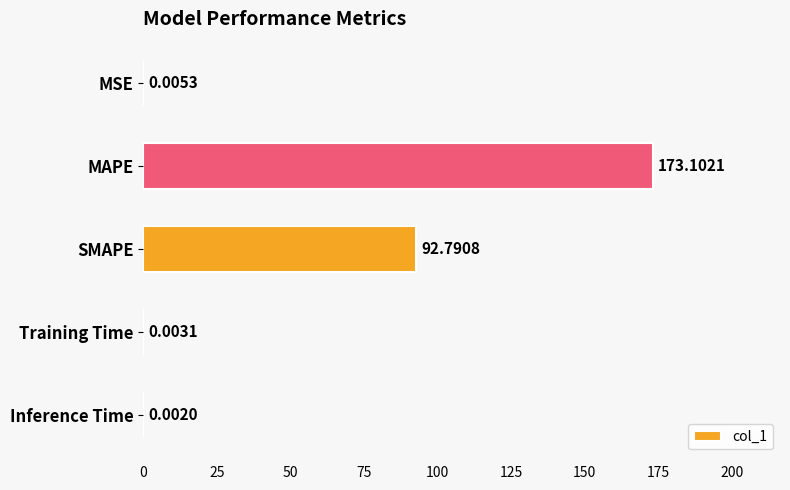

Which category has the highest value across all series?

MAPE